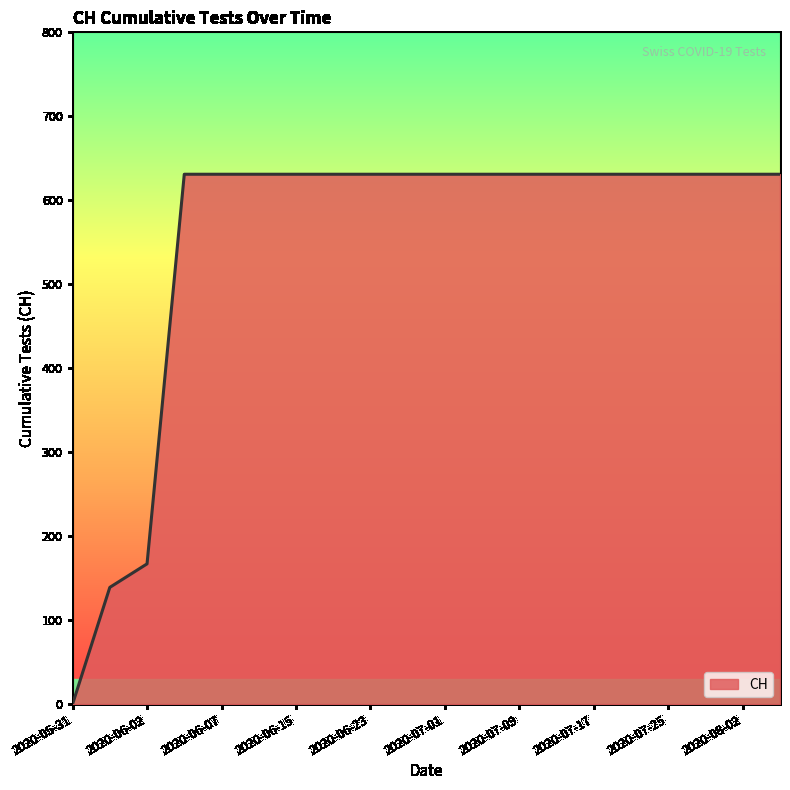

Does the chart have visible grid lines?

No